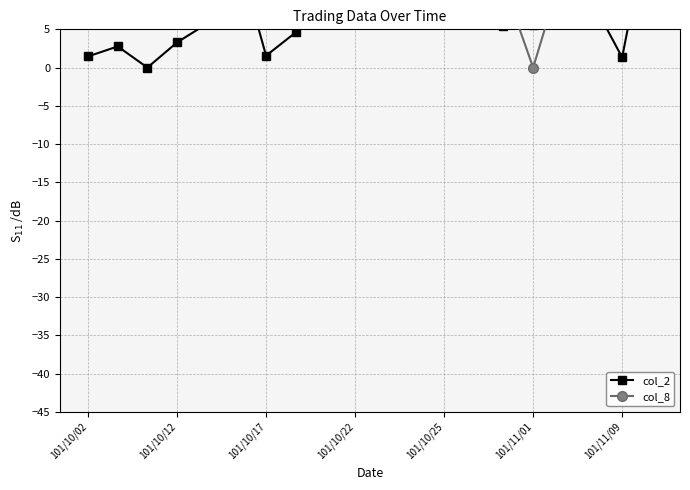

Where is col_2 nearest to the value 10?

13